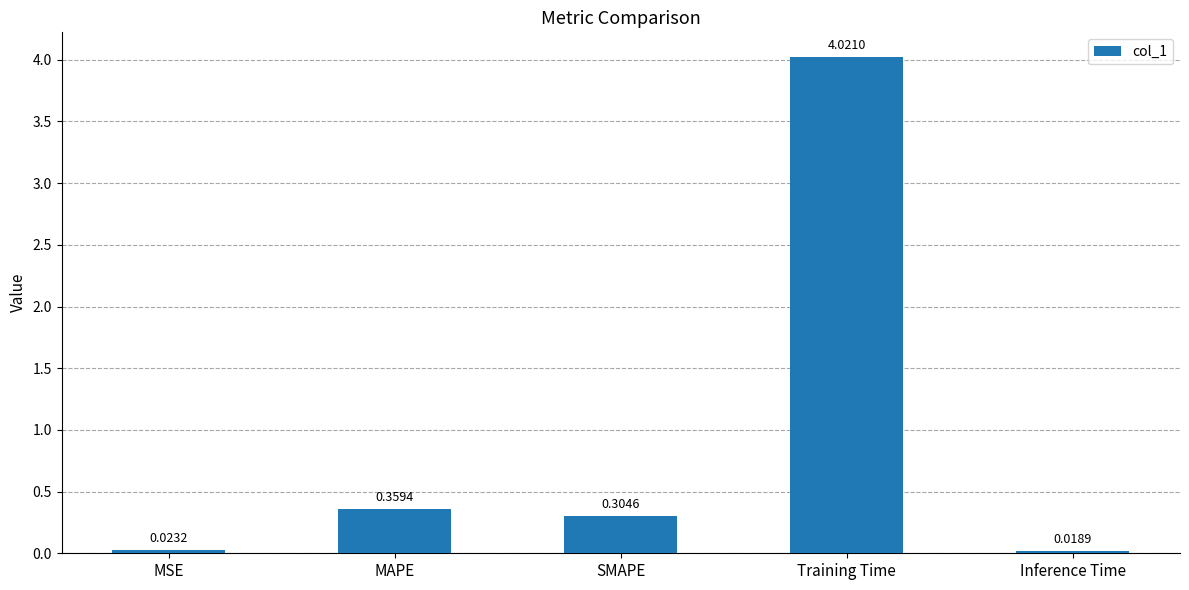

Count the number of categories in the chart.

5